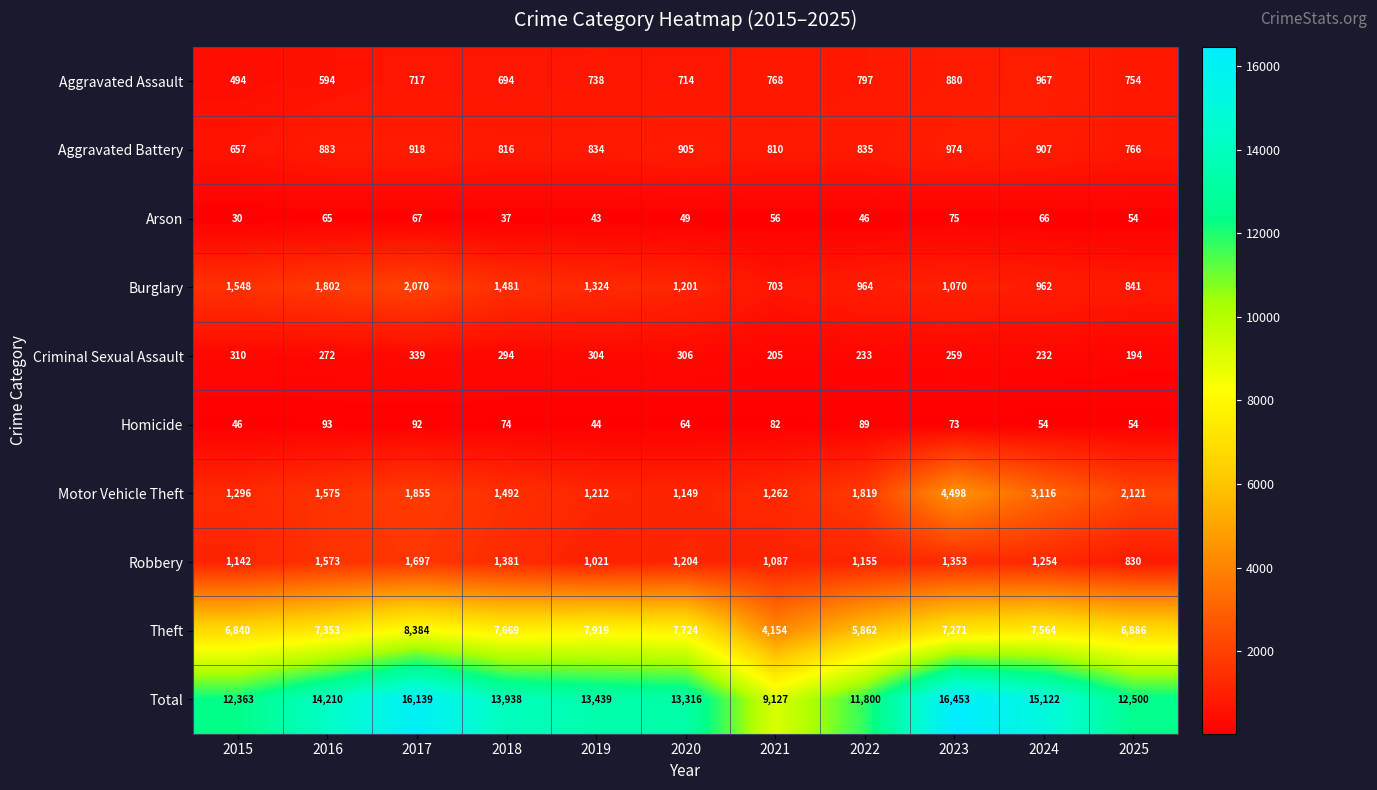

What is the difference between the second highest and minimum values in the Burglary series?

1099